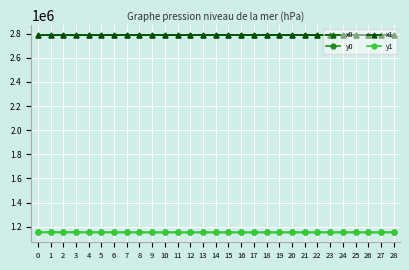

What is the difference between the second highest and second lowest values in the x0 series?

351.4